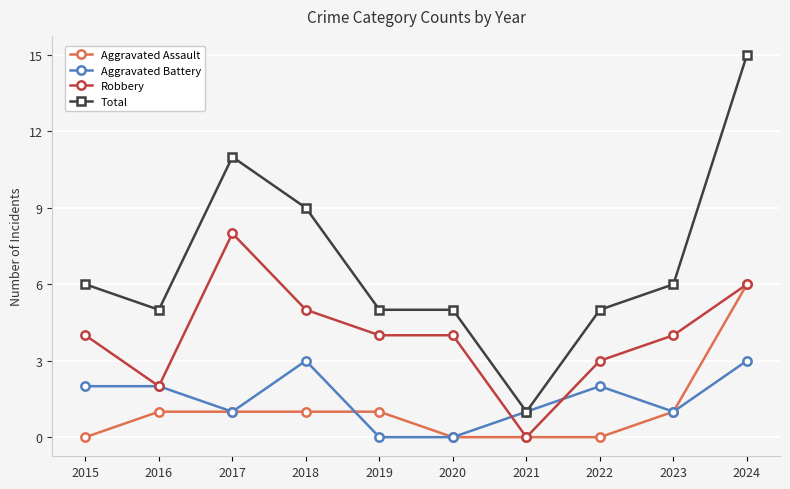

At how many categories does at least one series exceed 10?

2